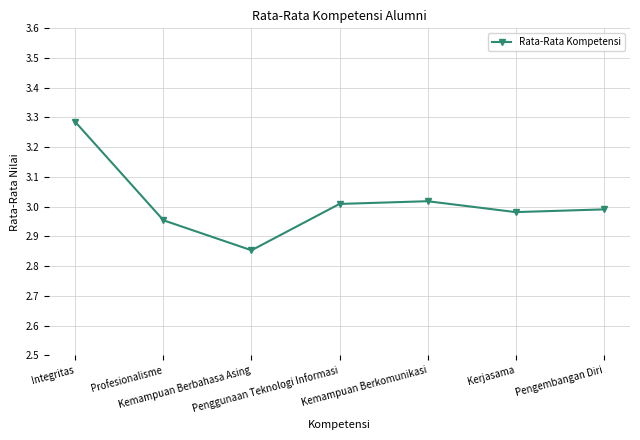

Does the chart display data point markers on the line(s)?

Yes